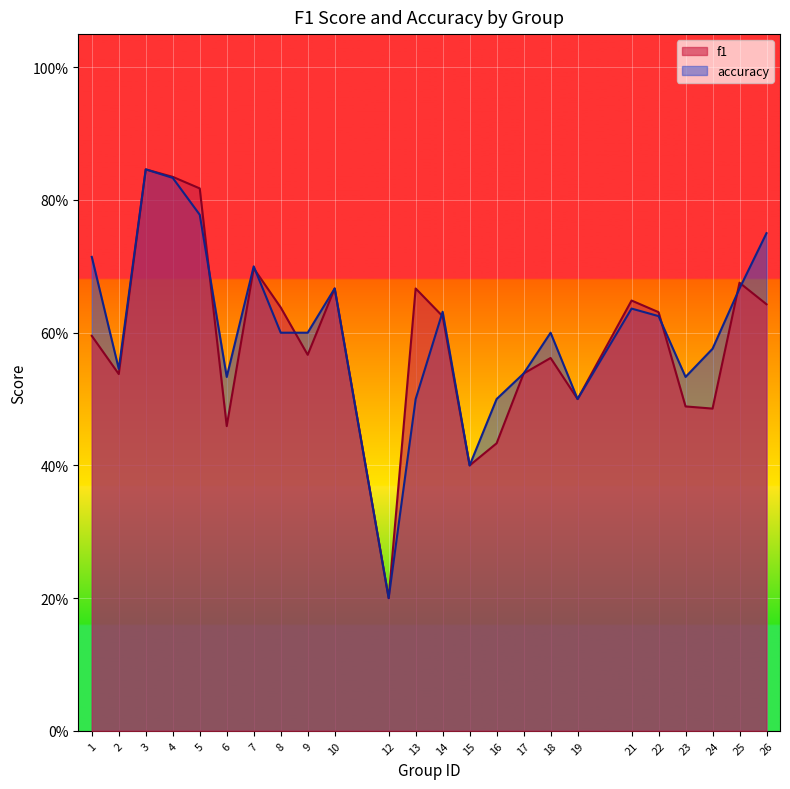

What is the approximate value of f1 at 8?

0.6